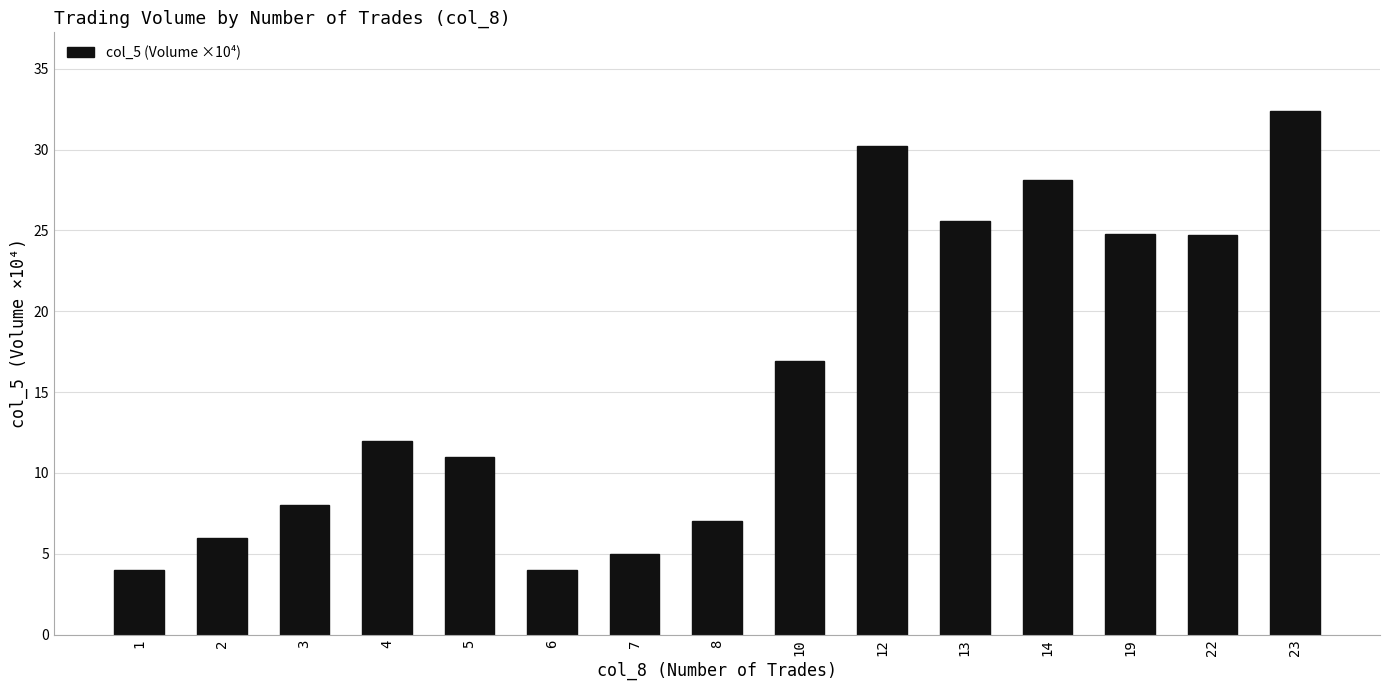

What is the maximum value shown in the chart?

32.4